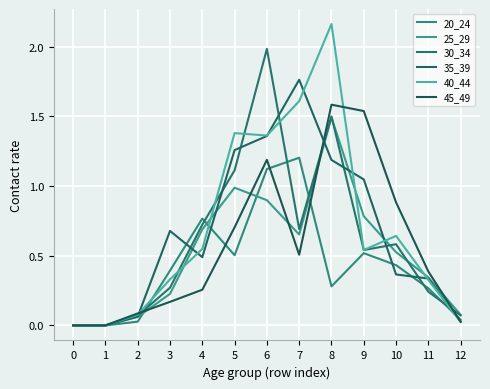

How many intersections are there between 20_24 and 45_49?

5